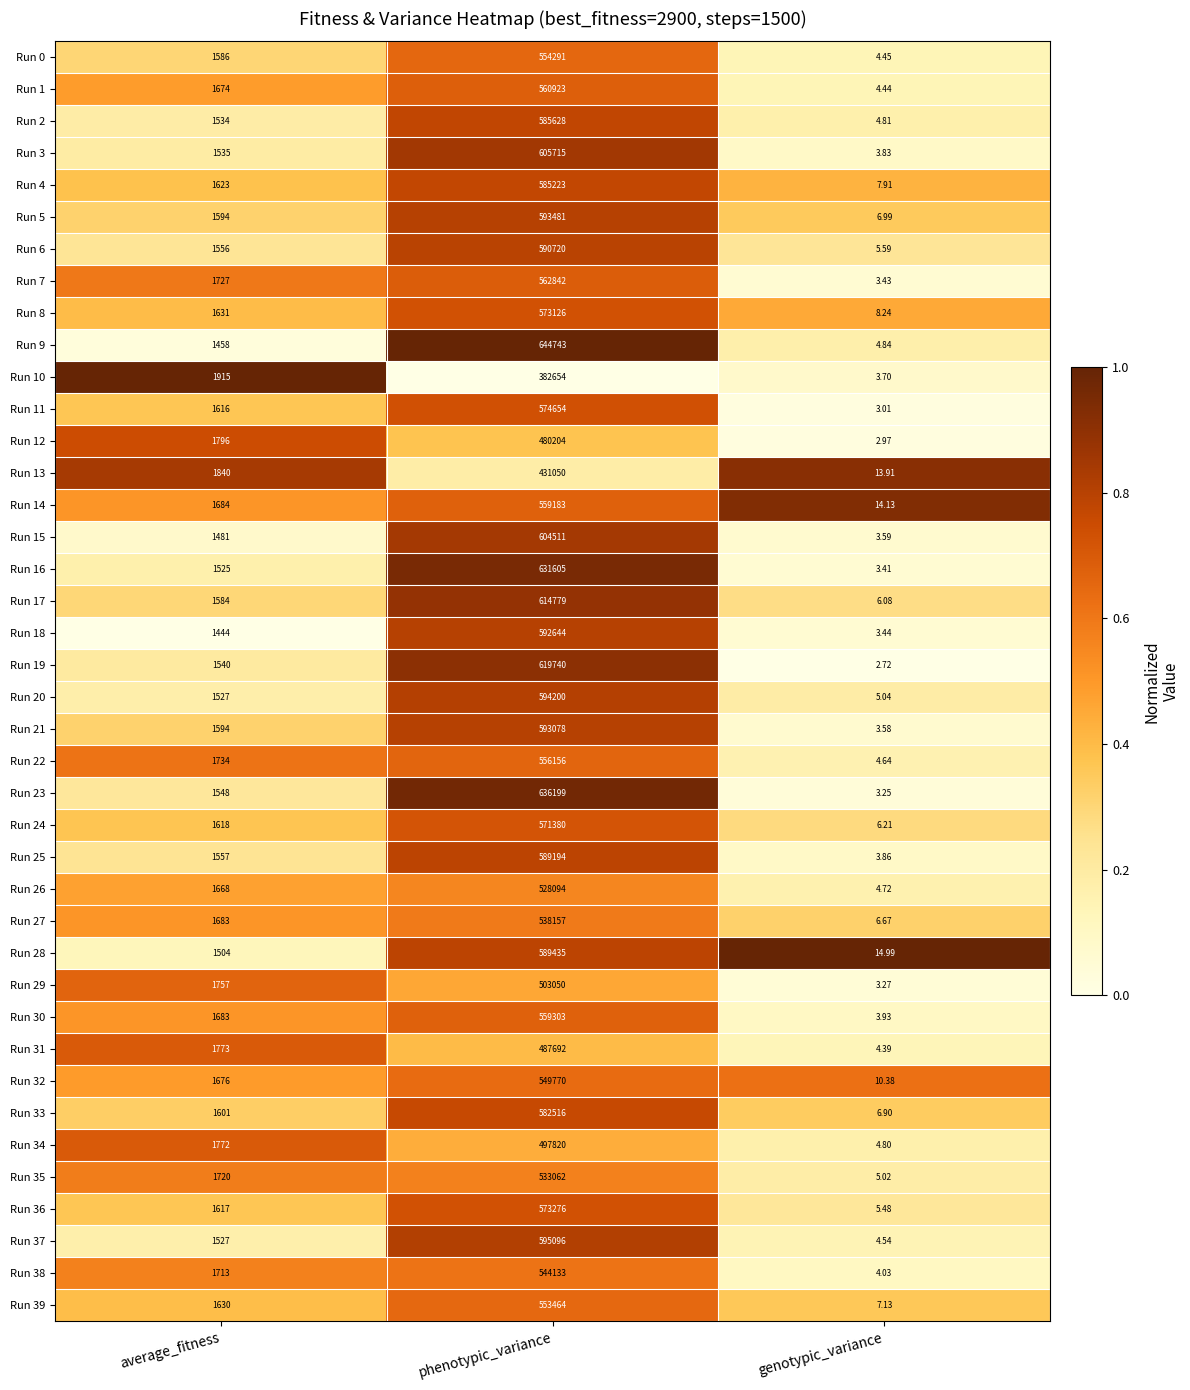

Is the value of Run 23 at genotypic_variance greater than the value of Run 6 at average_fitness?

No